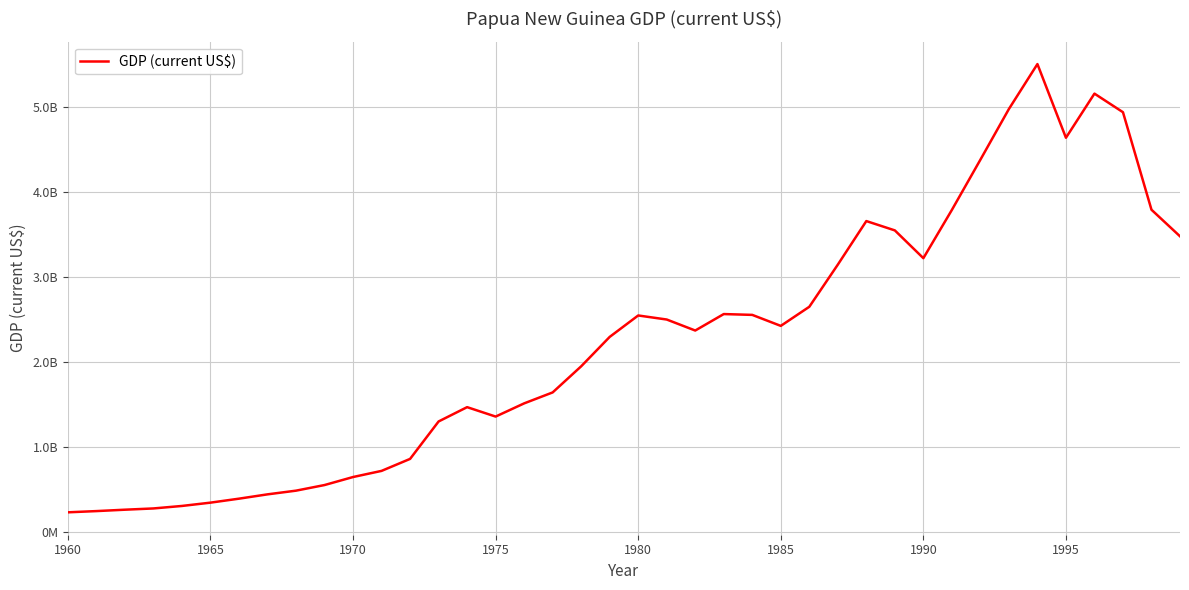

Does the chart display data point markers on the line(s)?

No